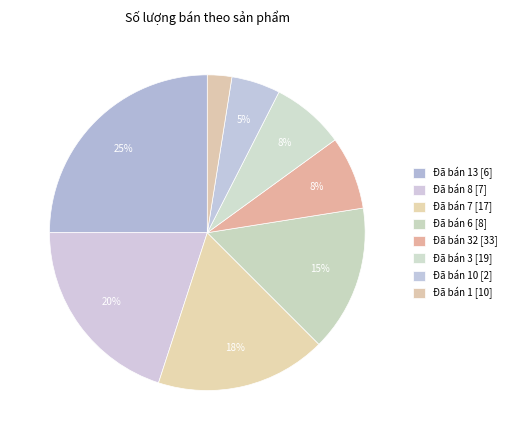

What is the change in value from Đã bán 7 [17] to Đã bán 3 [19]?

-4